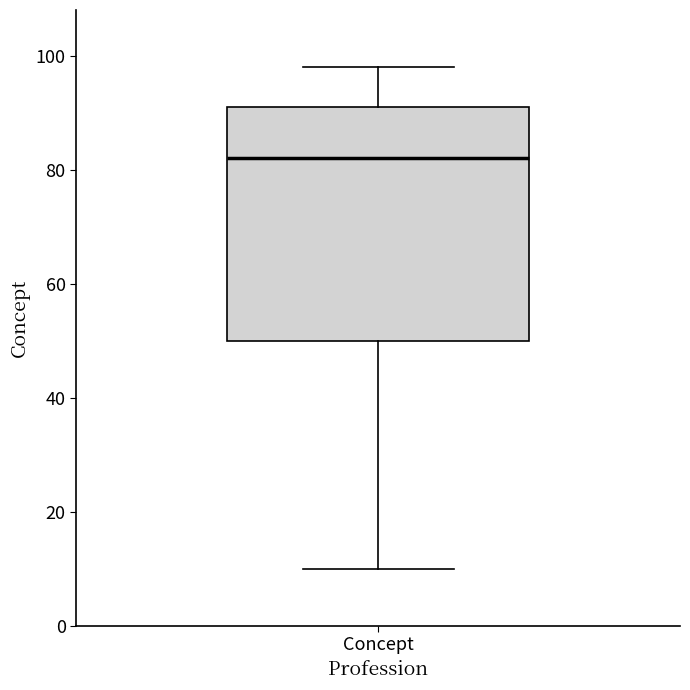

Read this box plot against the y-axis: the position of the median line, the range covered by the box, and the ends of both whiskers. The values are not printed on the chart, so give them approximately, as read against the axis.

median 82, box 50 to 92, whiskers 10 to 98